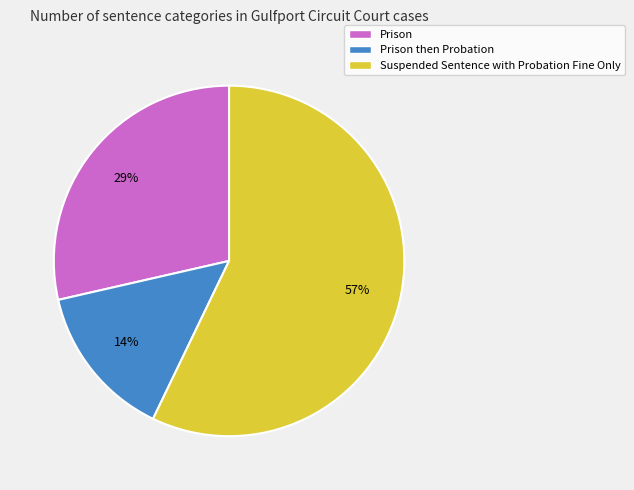

To the nearest percent, what is the combined percentage of Prison then Probation and Prison?

43%